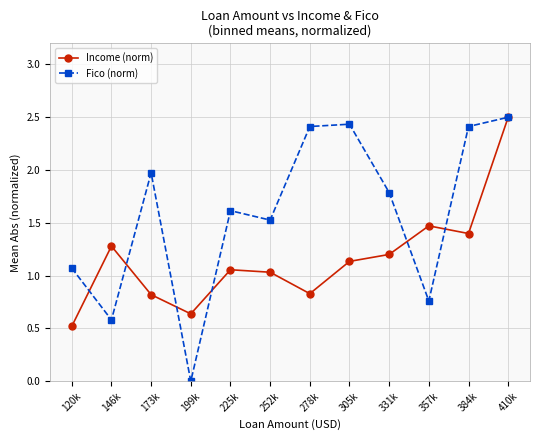

What is the total value across all series at 410k?

5.0